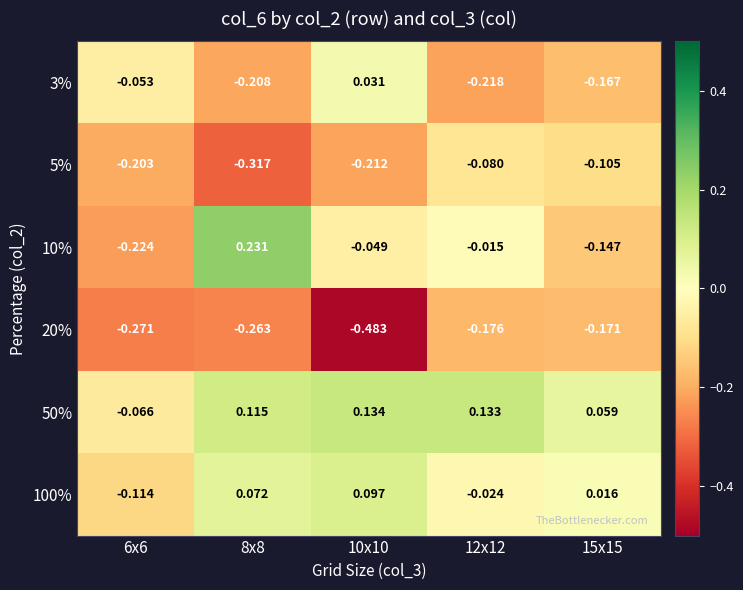

Is the value of 100% at 10x10 greater than the value of 20% at 15x15?

Yes